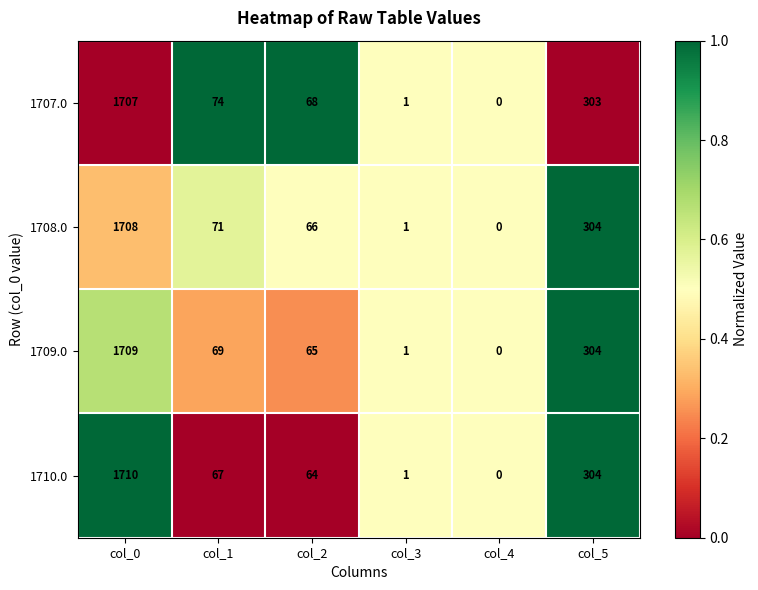

How many categories are shown in the chart?

6